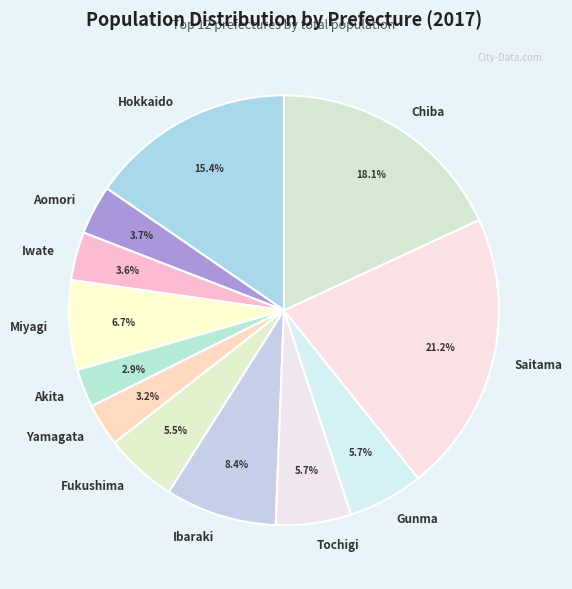

Do Saitama and Gunma together represent more than half of the pie?

No